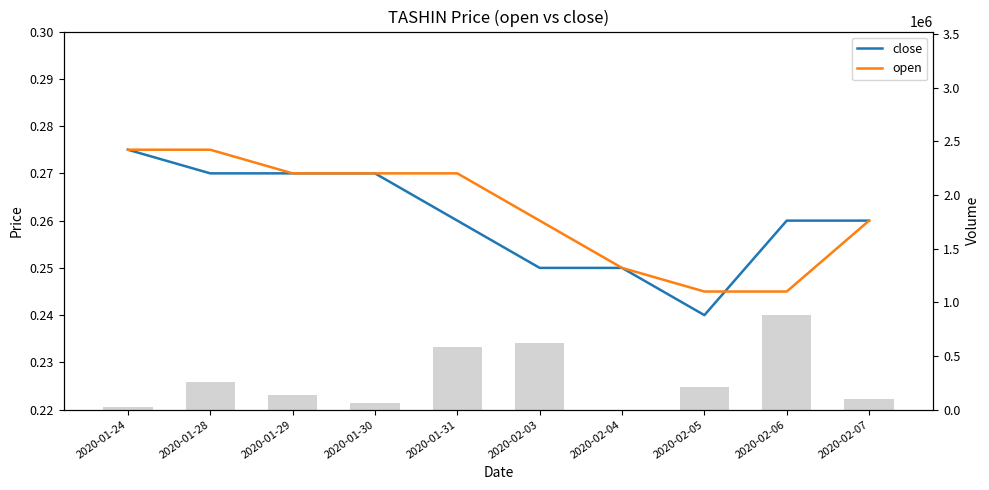

What is the label of the 9th bar from the right?

2020-01-28